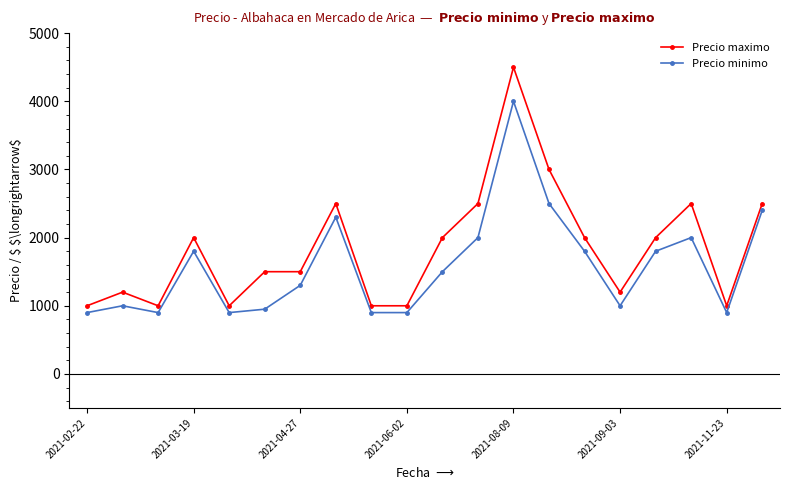

Reading left to right, transcribe all the data shown in this chart.

Precio maximo: 1000	1200	1000	2000	1000	1500	1500	2500	1000	1000	2000	2500	4500	3000	2000	1200	2000	2500	1000	2500
Precio minimo: 900	1000	900	1800	900	950	1300	2300	900	900	1500	2000	4000	2500	1800	1000	1800	2000	900	2400